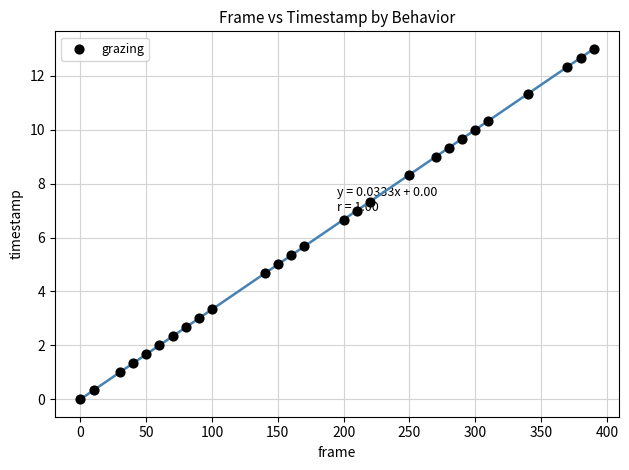

What Y value in the scatter plot is closest to 6?

5.7